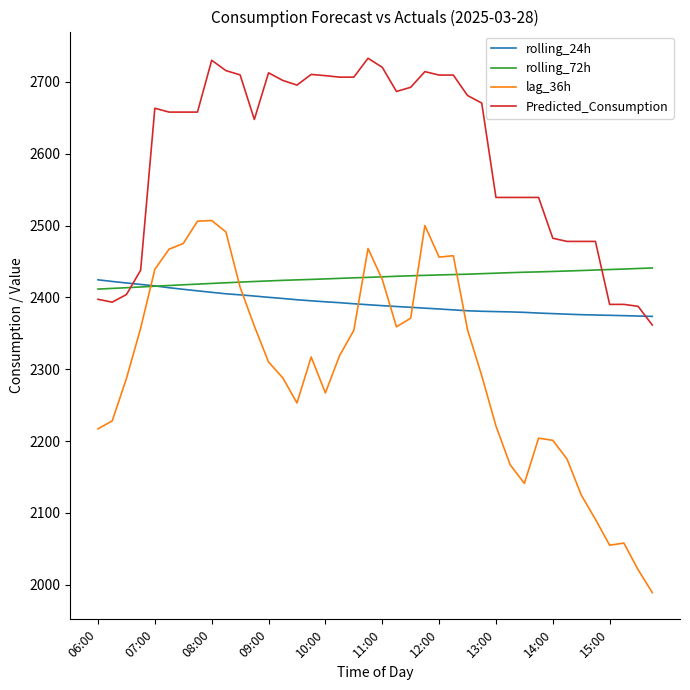

True or false: lag_36h and Predicted_Consumption intersect in this chart.

False